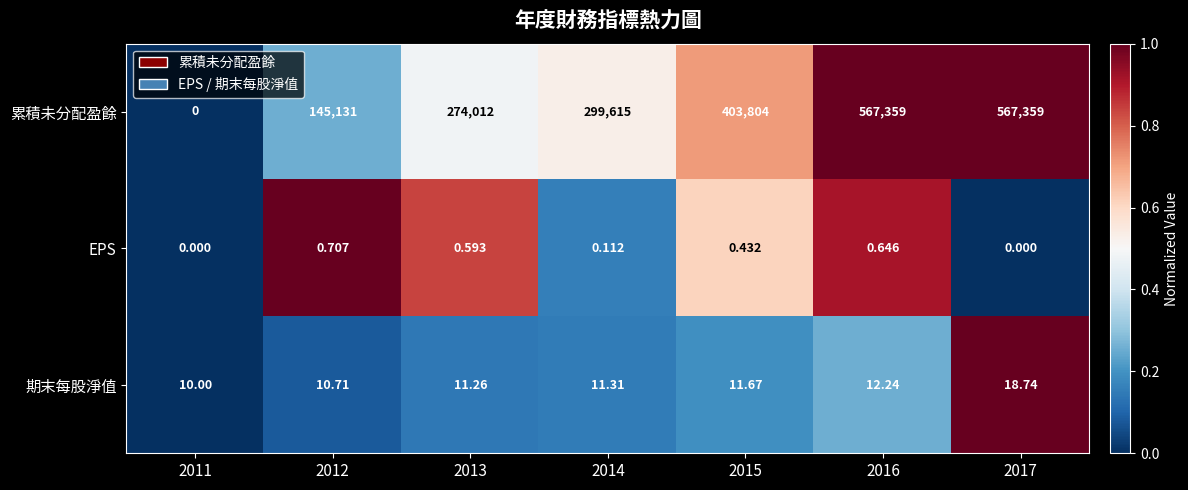

Rank the series by their maximum value, from lowest to highest.

EPS, 期末每股淨值, 累積未分配盈餘